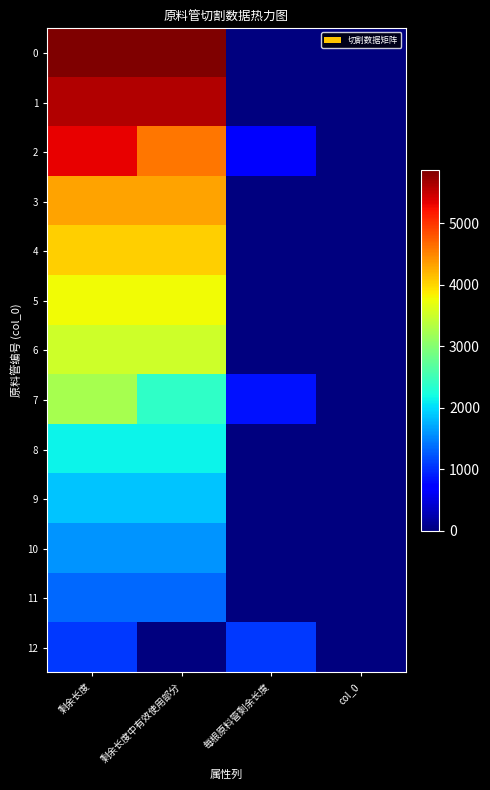

At 剩余长度中有效使用部分, list the series in order from smallest to largest.

12, 11, 10, 9, 8, 7, 6, 5, 4, 3, 2, 1, 0